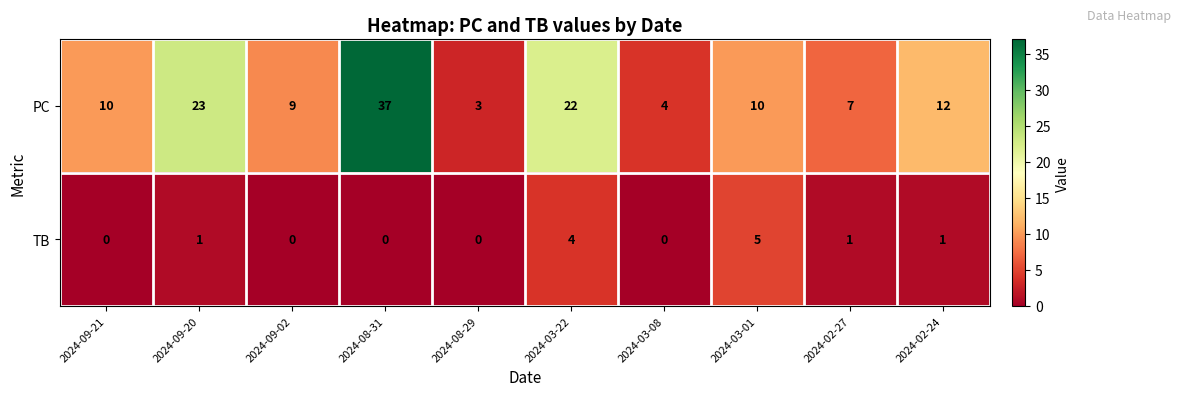

What is the total value across all series at 2024-02-24?

13